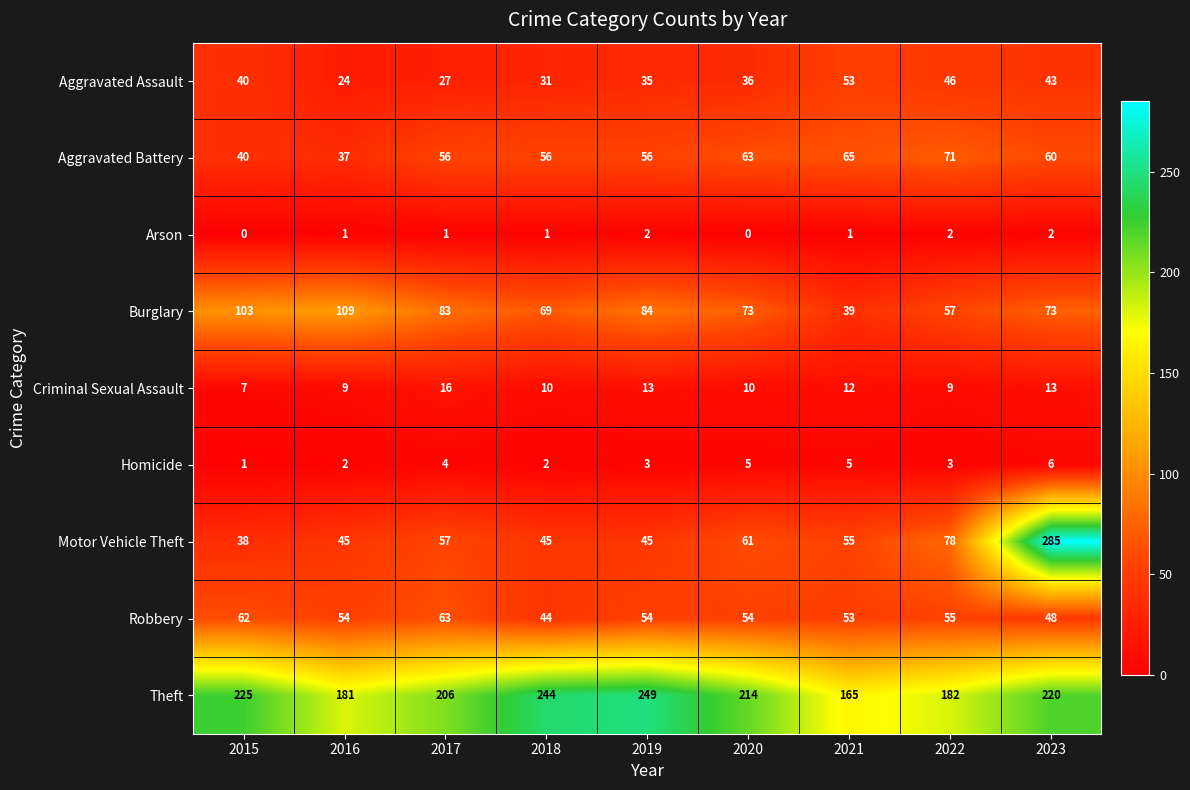

List the series in order of their peak value, highest first.

Motor Vehicle Theft, Theft, Burglary, Aggravated Battery, Robbery, Aggravated Assault, Criminal Sexual Assault, Homicide, Arson